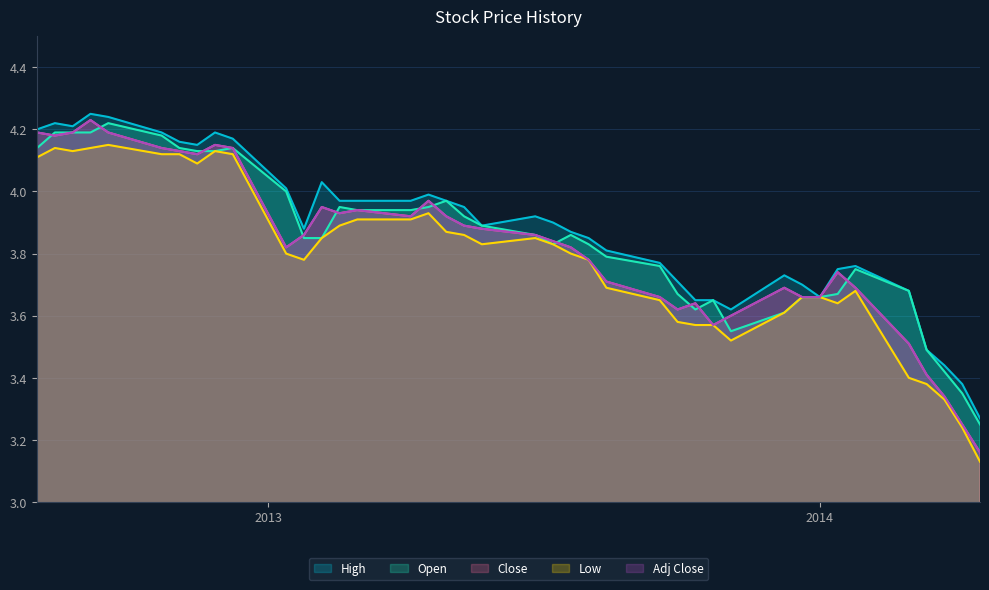

Which series has the largest total across all categories?

High